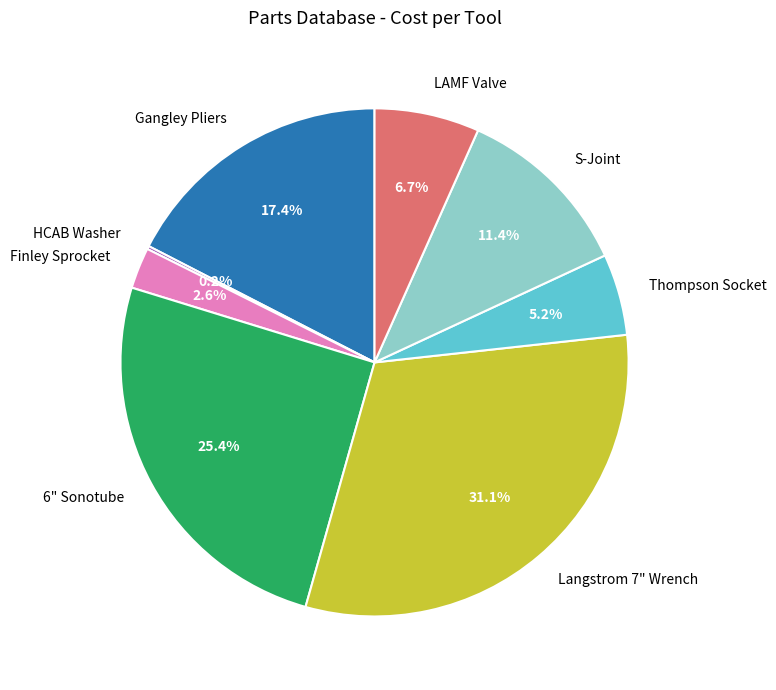

What portion of the pie excludes LAMF Valve?

93.3%